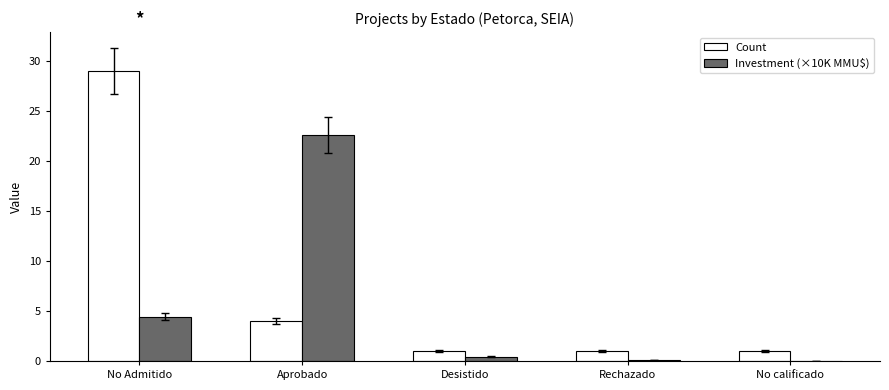

What is the sum of all Investment (×10K MMU$) values?

27.6